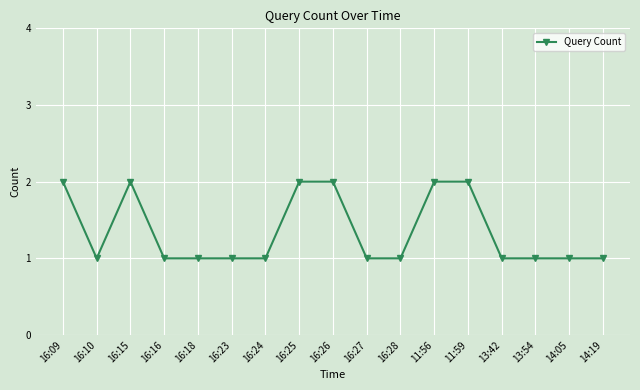

What is the sum of all values?

23